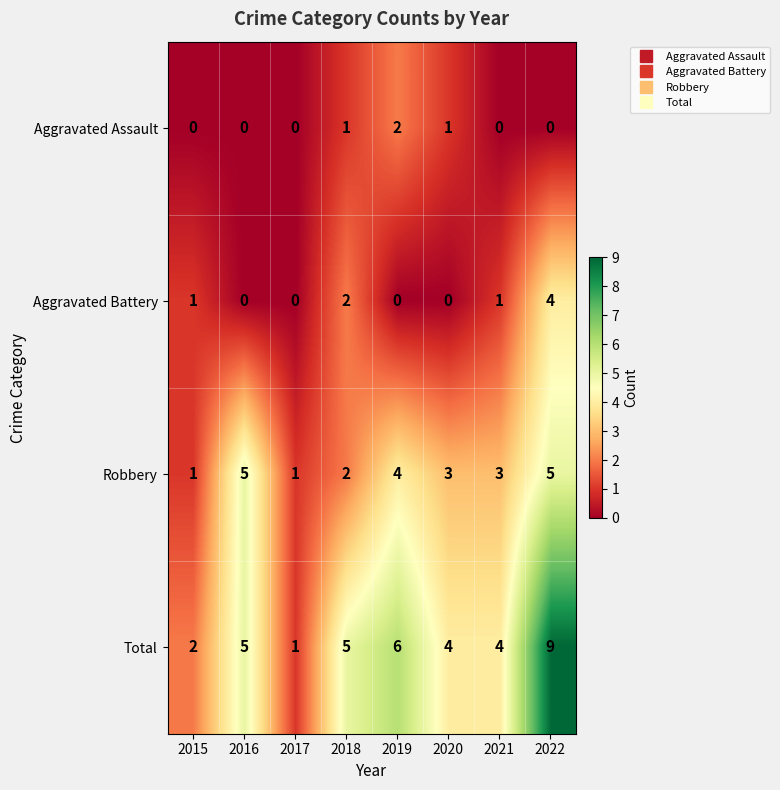

How many series are shown in this chart?

4